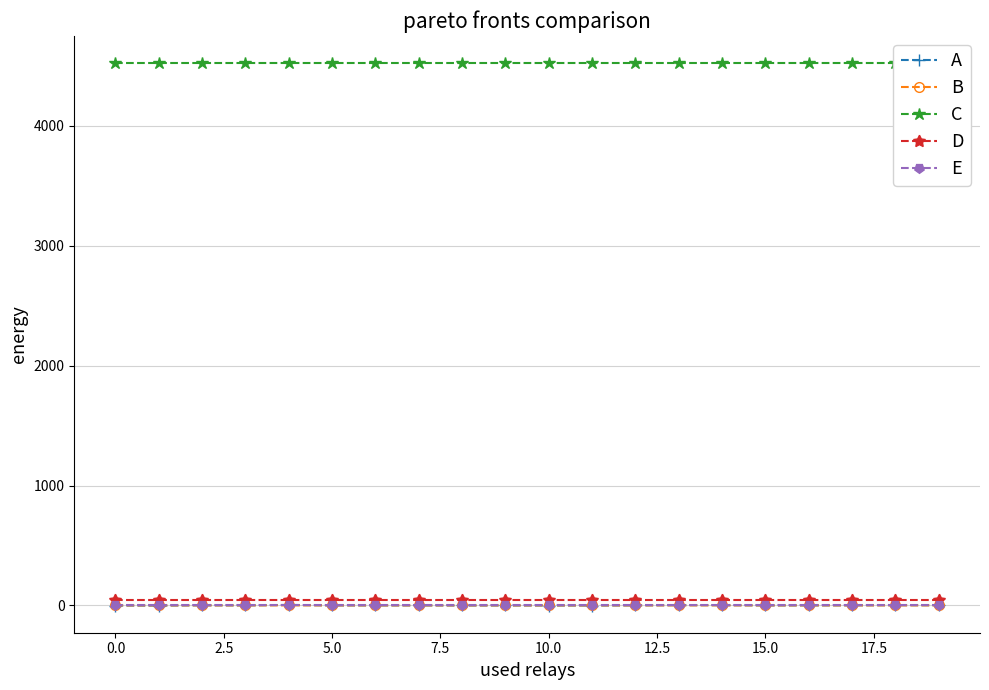

At how many categories does at least one series exceed 3303?

20